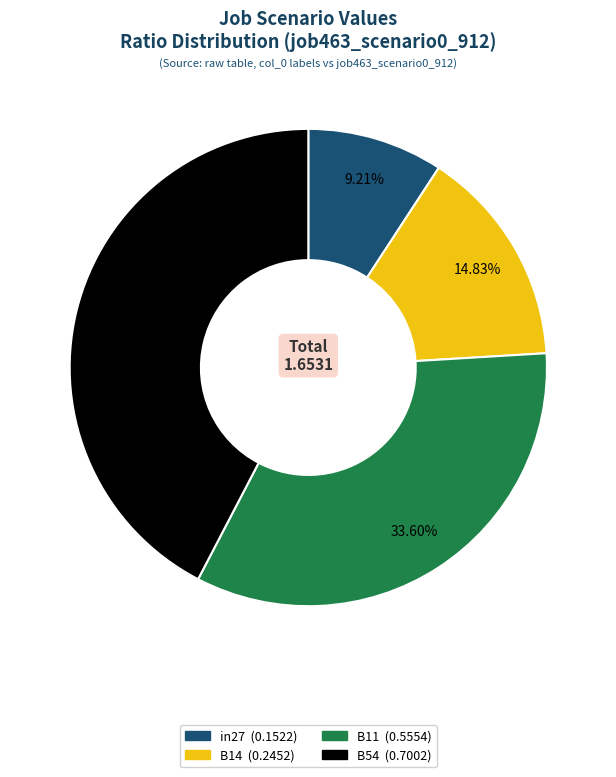

Is there any slice that represents more than half of the pie?

No